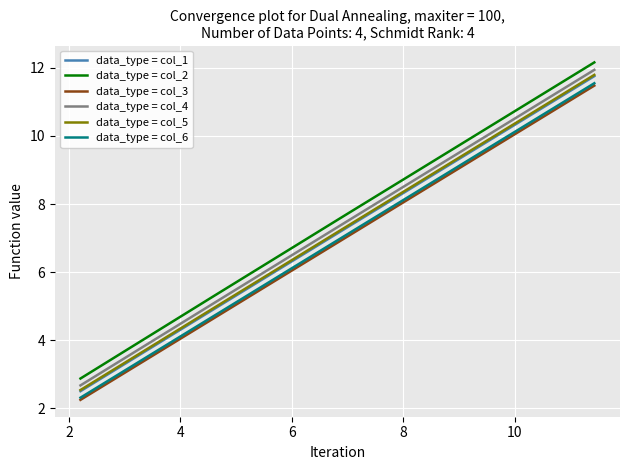

What is the difference between the maximum and minimum values in the data_type = col_3 series?

9.2